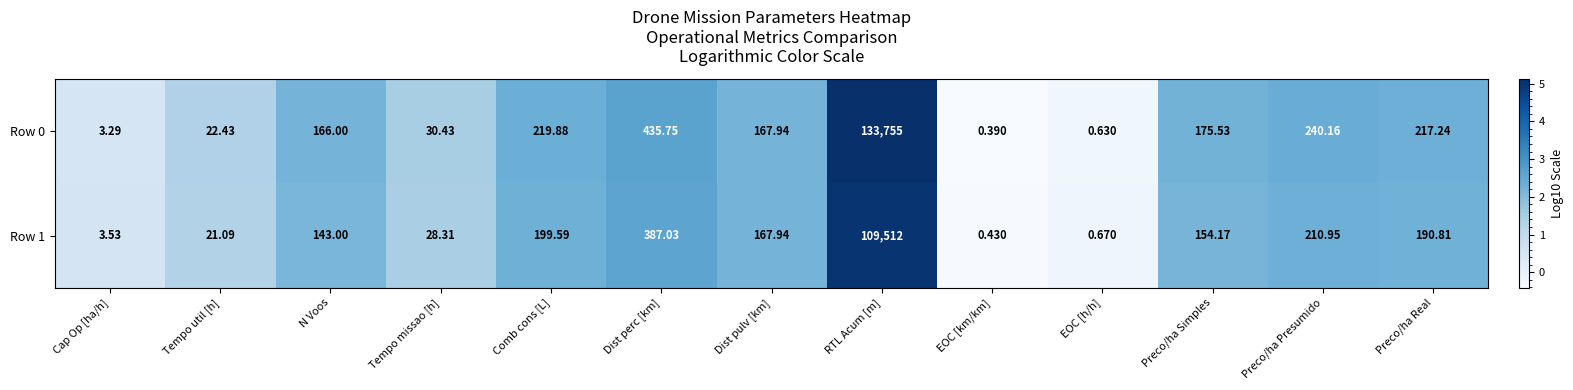

How many categories are shown in the chart?

13